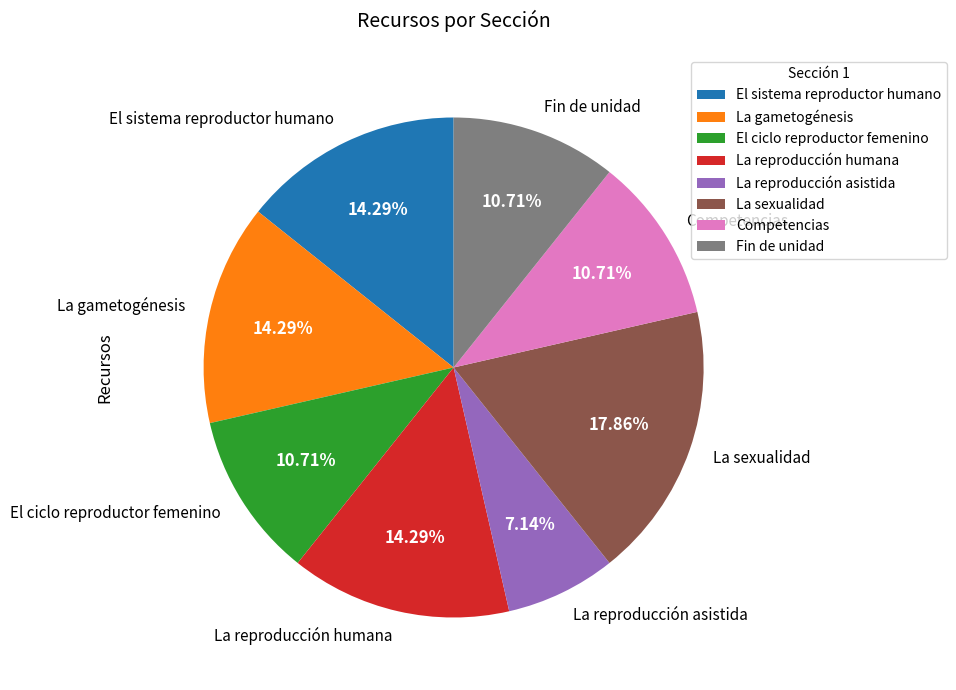

Which category has the biggest portion of the pie?

La sexualidad